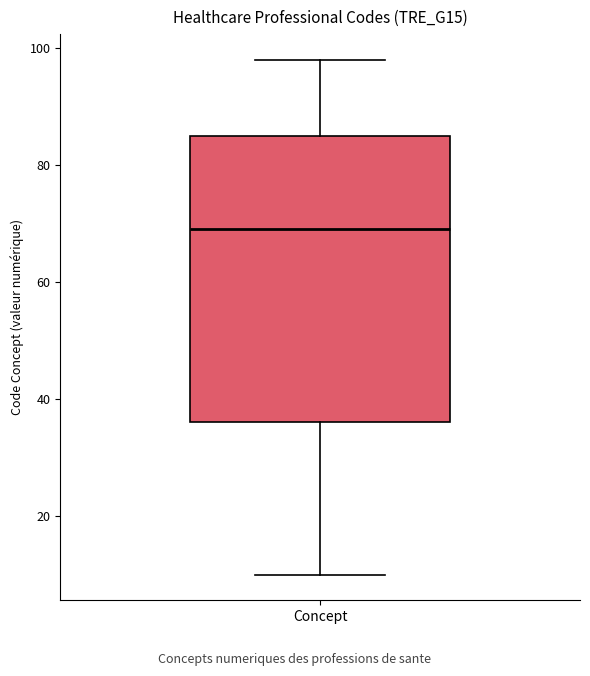

Transcribe this box plot: give where the median line is, the range the box spans, and where the two whiskers end, as read against the y-axis. The values are not printed on the chart, so give them approximately, as read against the axis.

median 70, box 36 to 86, whiskers 10 to 98